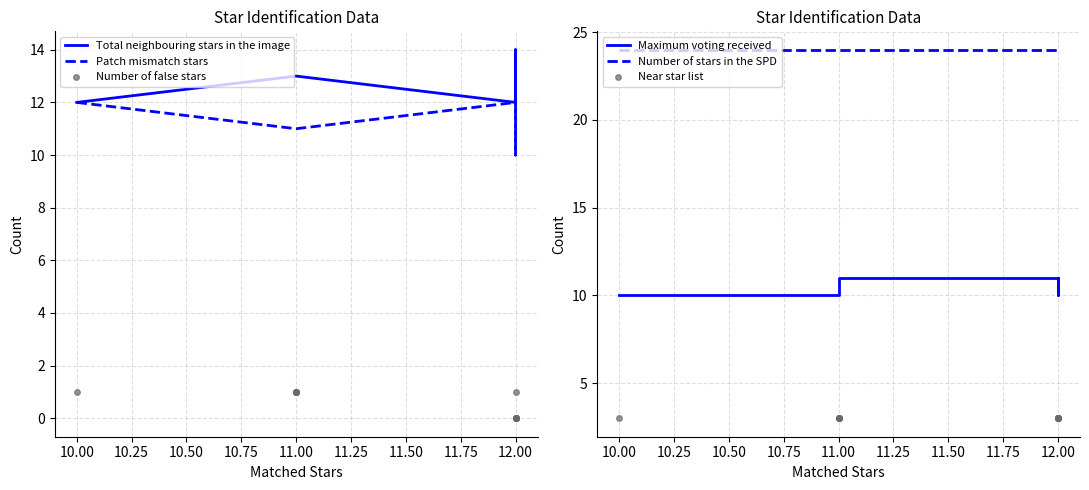

Which series has the largest total across all categories?

Number of stars in the SPD